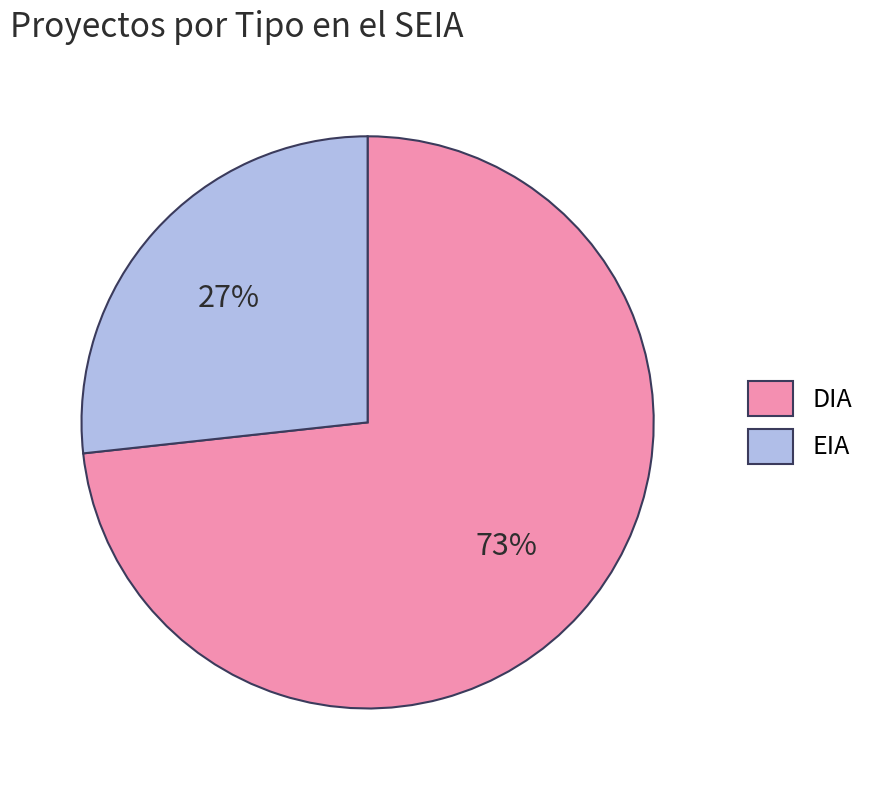

Which slice represents more than half of the pie?

DIA